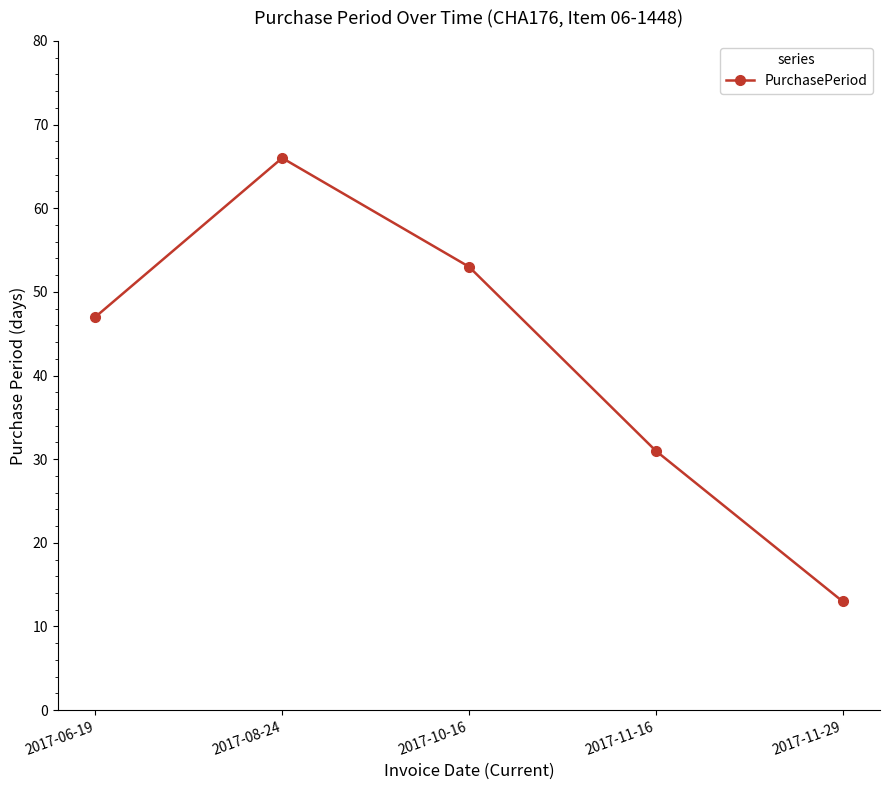

List the labels in order of value, smallest first.

2017-11-29, 2017-11-16, 2017-06-19, 2017-10-16, 2017-08-24